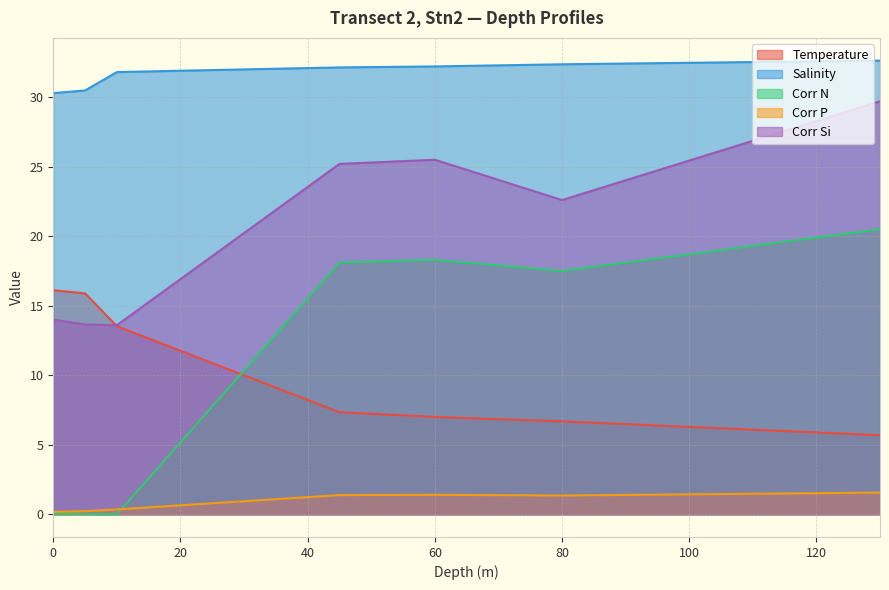

What is the sum of all Corr Si values?

144.2